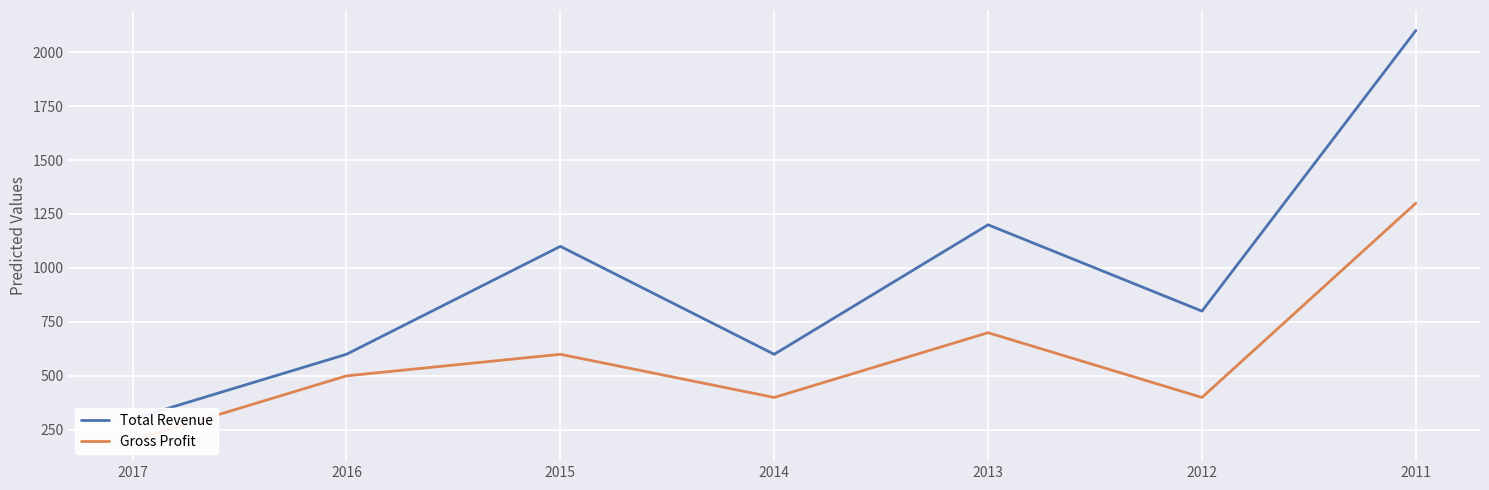

True or false: Total Revenue and Gross Profit cross at least once.

False